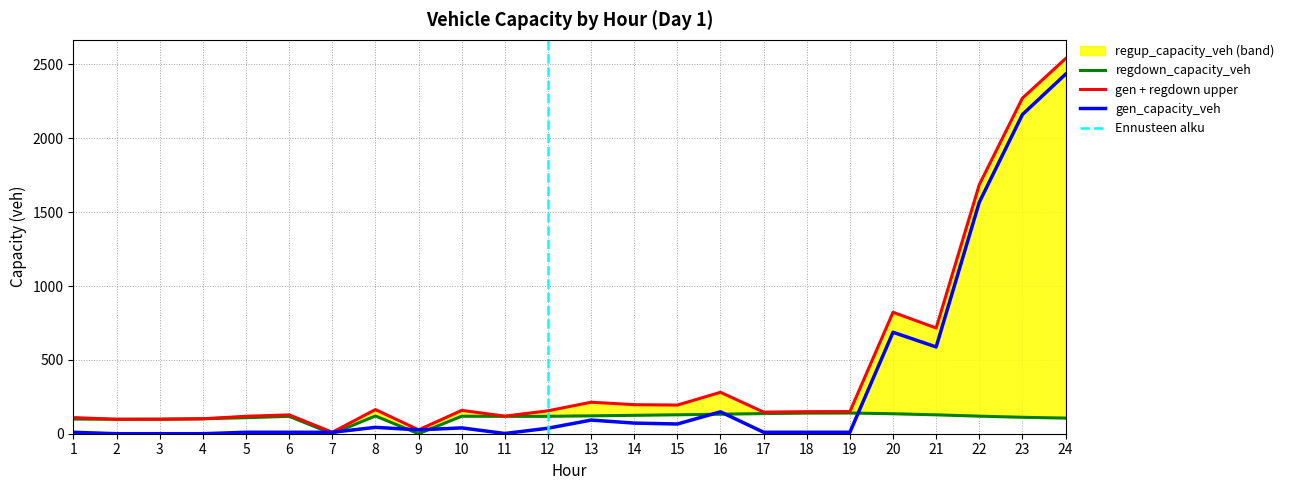

Which label corresponds to the smallest value in the chart?

2